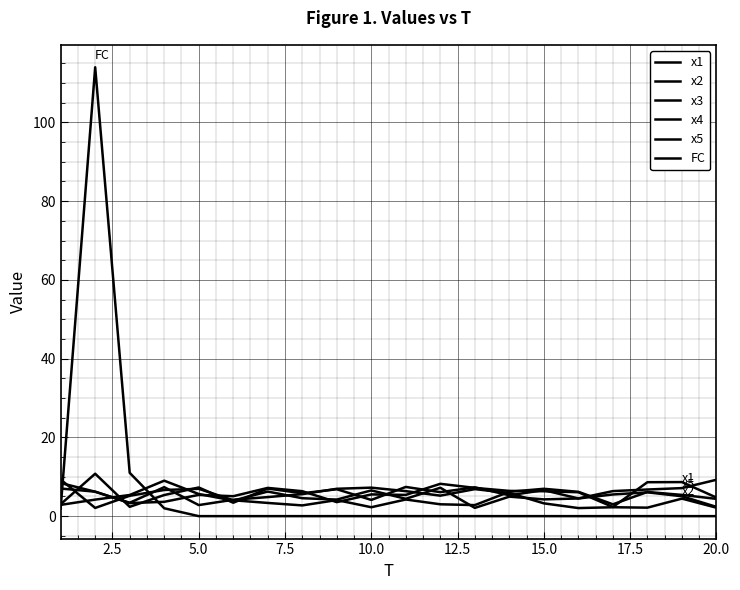

Which series has the widest spread of values?

FC